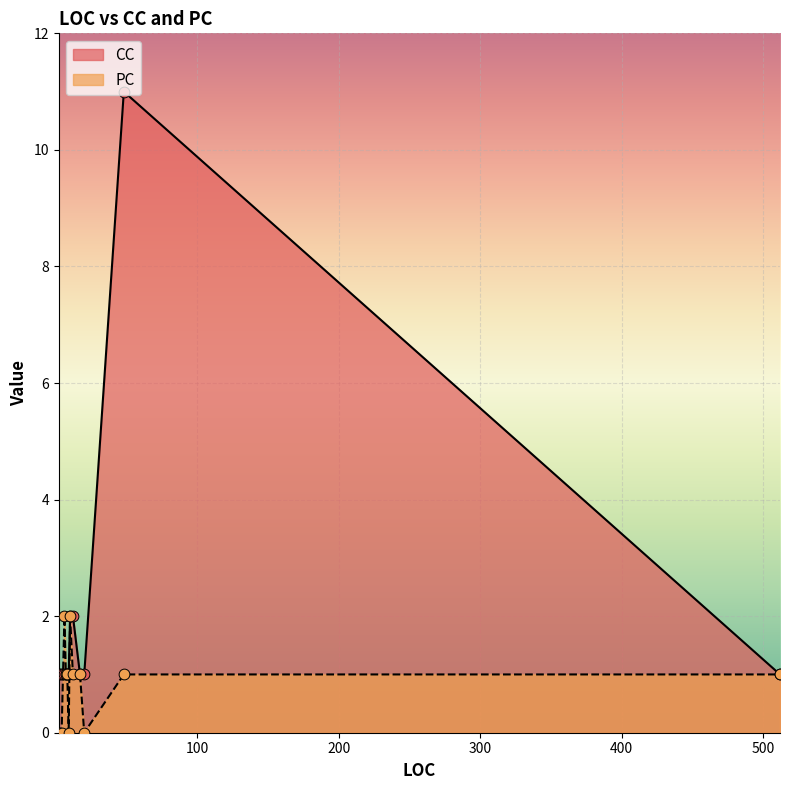

At how many categories does at least one series exceed 1?

4